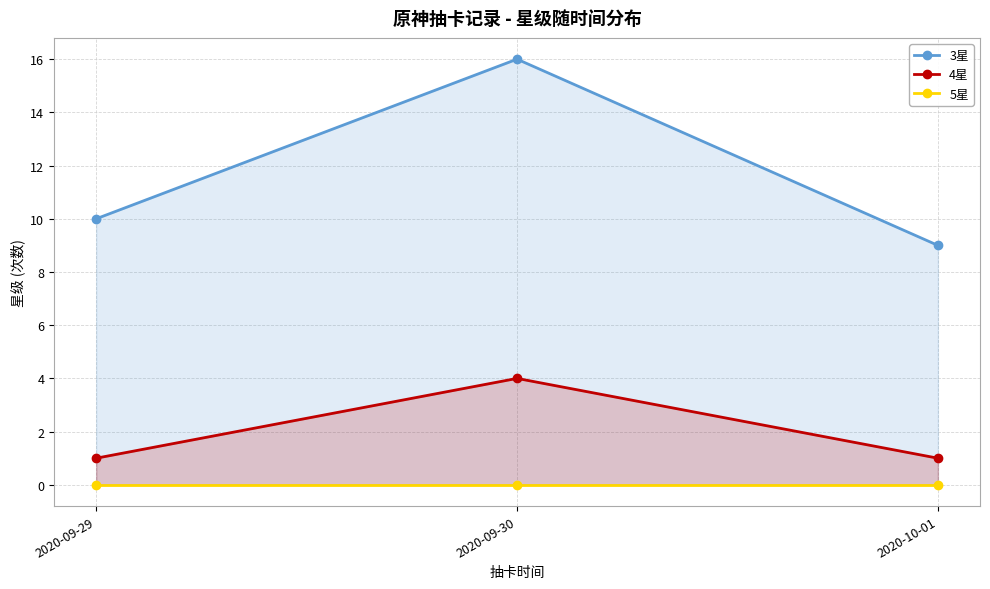

The 4星 series shows 4 at 2020-09-30. True or false?

True